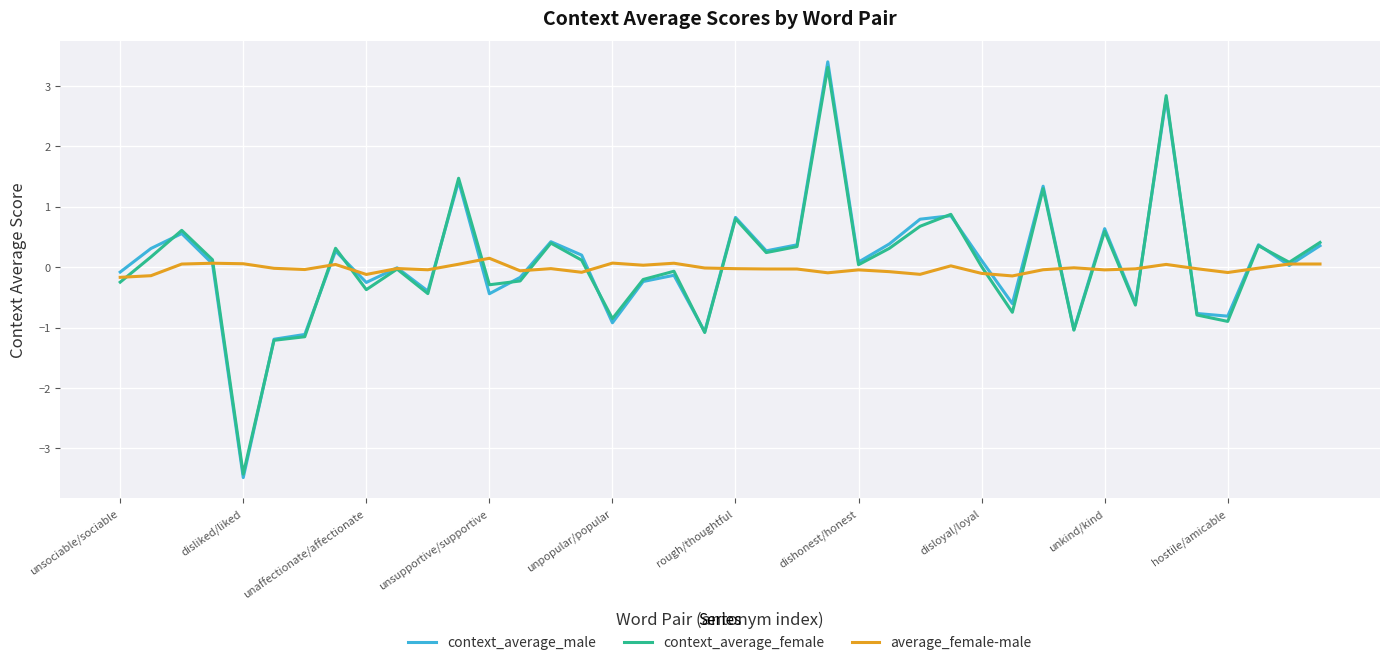

After their last crossing, which series has the higher values: average_female-male or context_average_male?

context_average_male